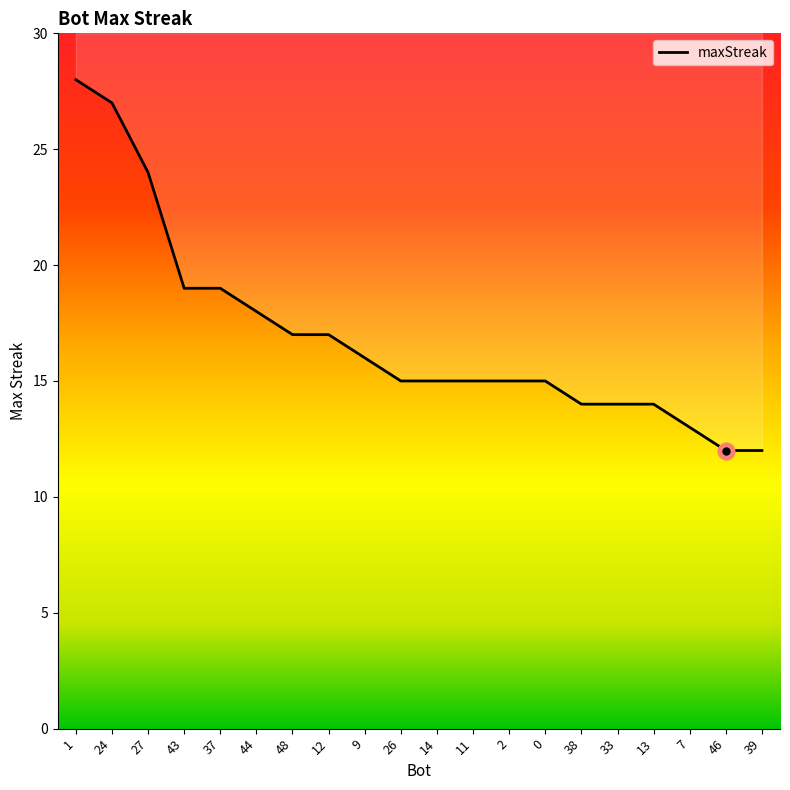

What is the difference between the maximum and minimum values?

16